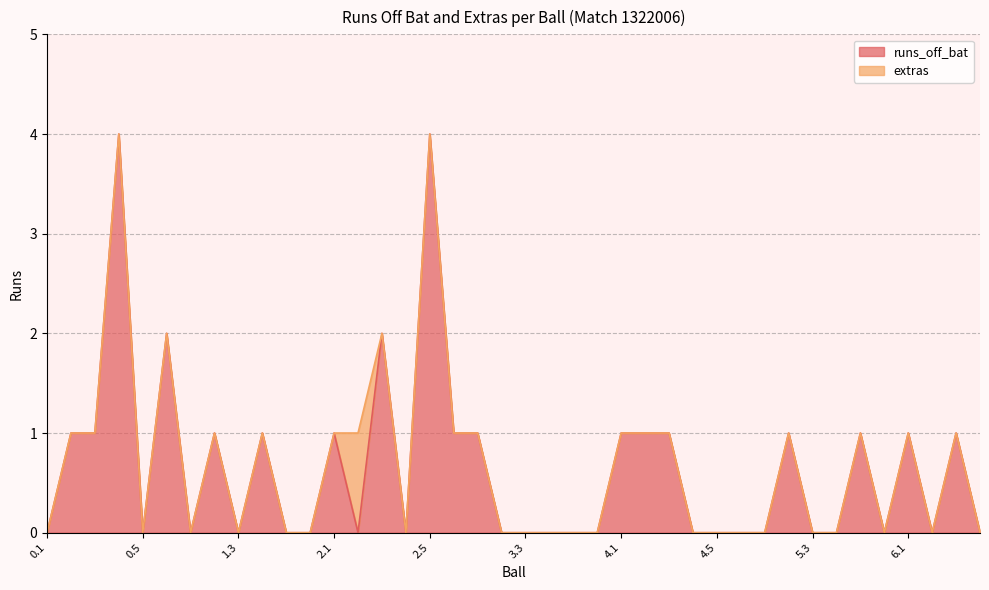

What is the label of the 31st point from the right?

1.4